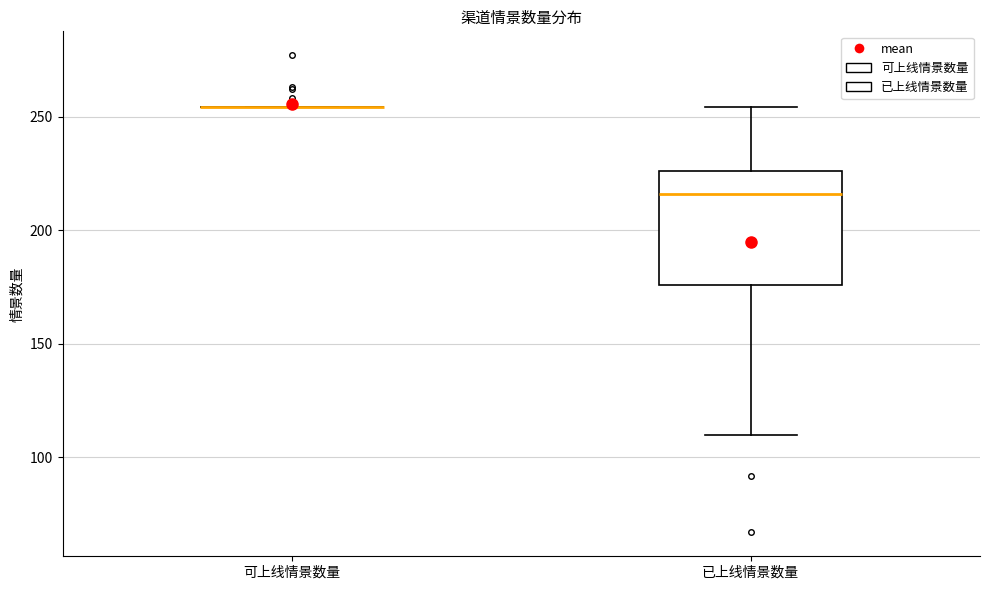

Reading left to right, read every box against the y-axis: the position of its median line, the range the box covers, and the ends of its whiskers. The values are not printed on the chart, so give them approximately, as read against the axis.

可上线情景数量: box collapsed to a line at 255, whiskers 255 to 255
已上线情景数量: median 215, box 175 to 225, whiskers 110 to 255